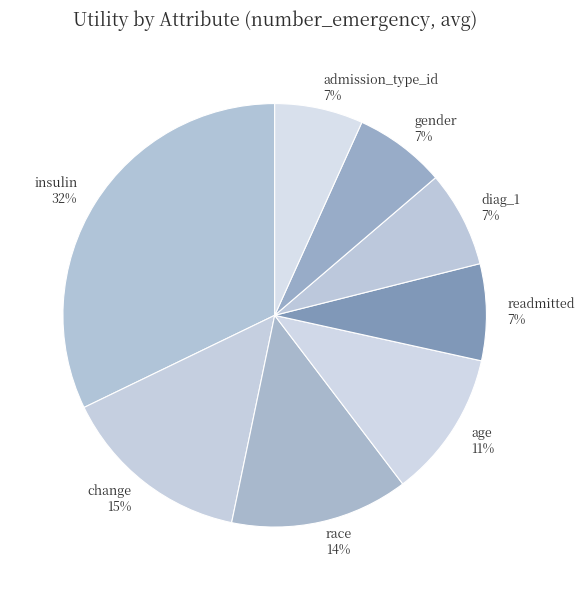

Do insulin and readmitted together represent more than half of the pie?

No